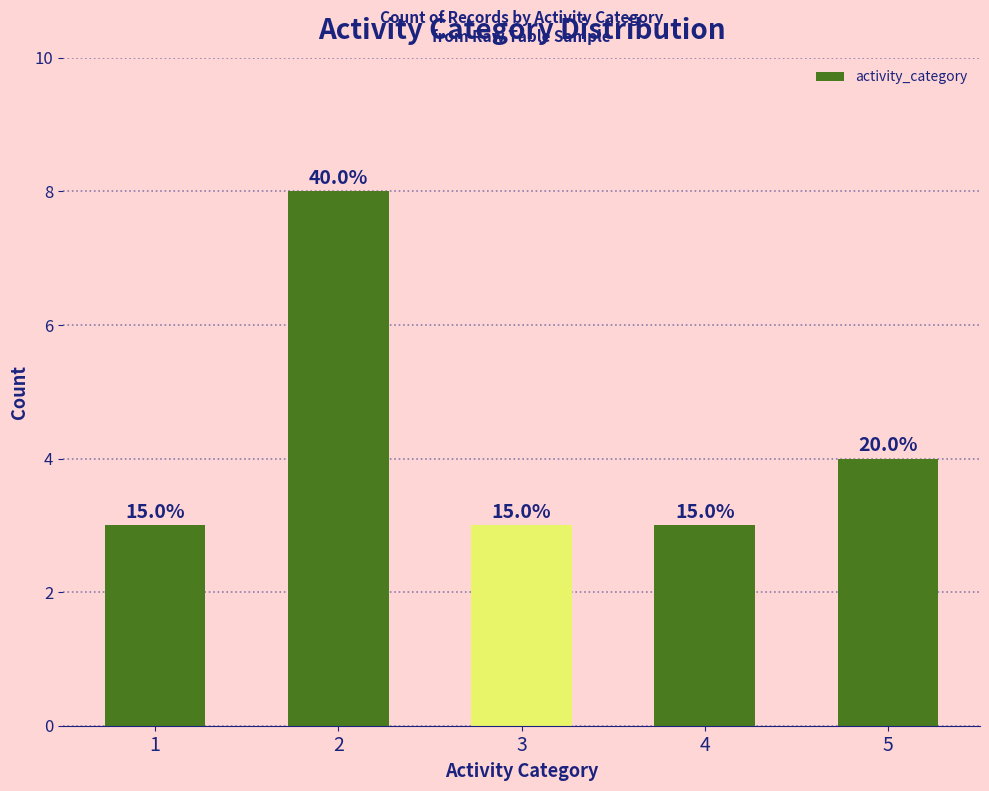

Reading left to right, transcribe all the data shown in this chart.

3	8	3	3	4